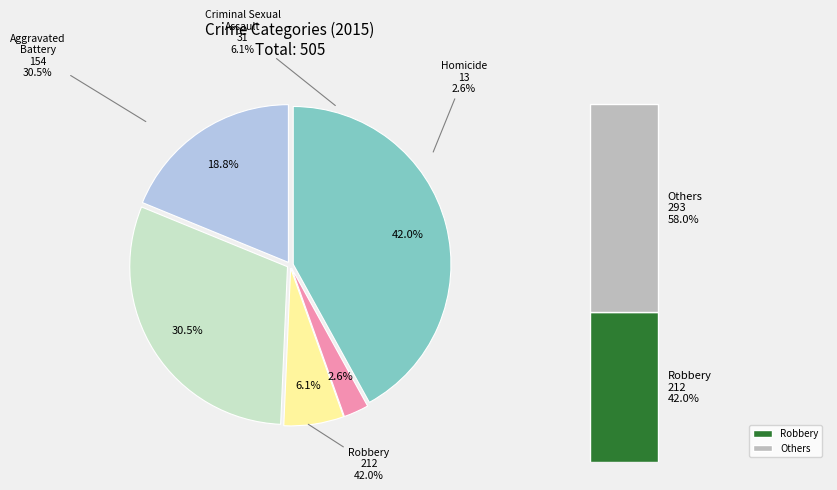

Is the sum of Aggravated Assault and Robbery greater than half?

Yes